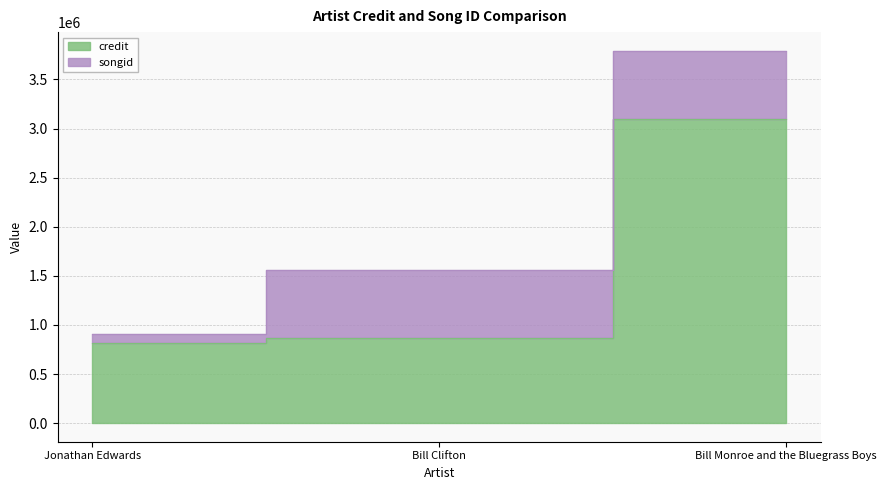

The value at Bill Clifton is 871279. True or false?

True